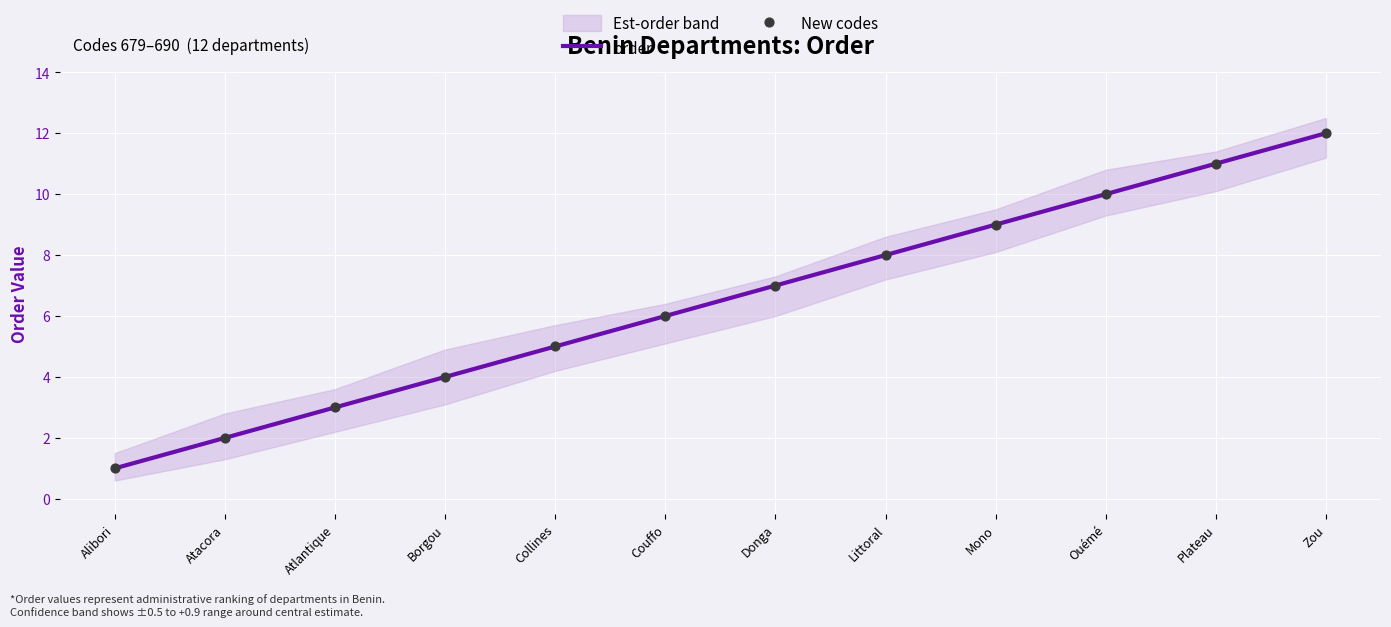

Which series has the widest spread of Y values?

order